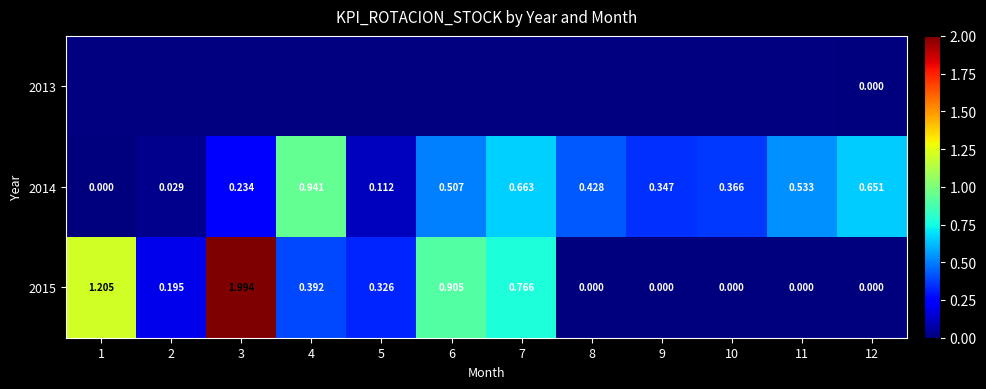

How many distinct data groups are displayed?

3